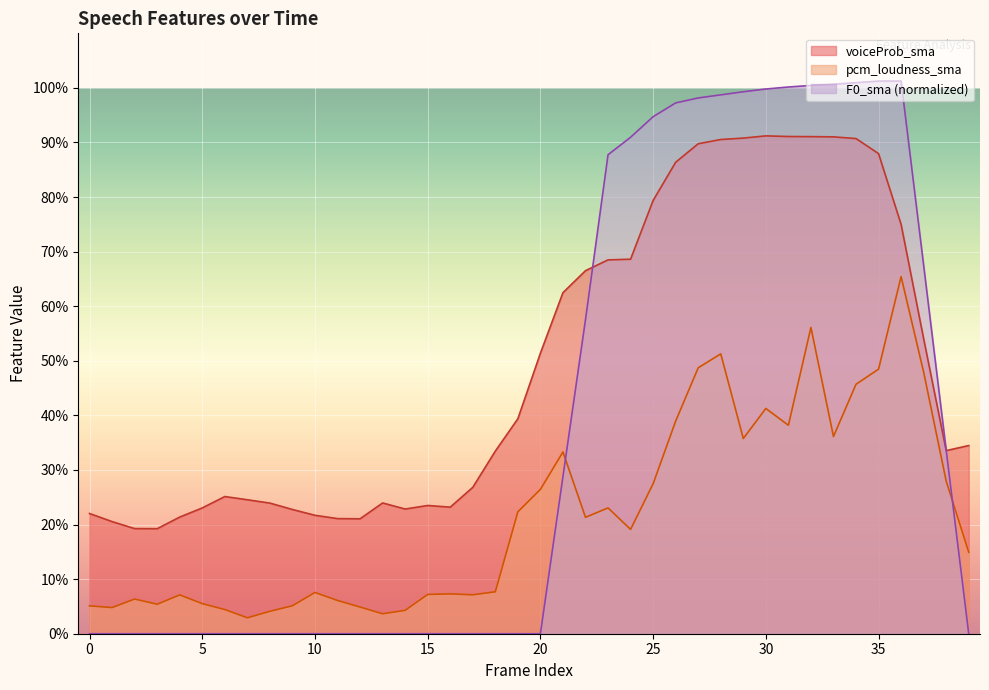

What is the difference between the second highest and minimum values in the F0_sma_norm series?

1.0